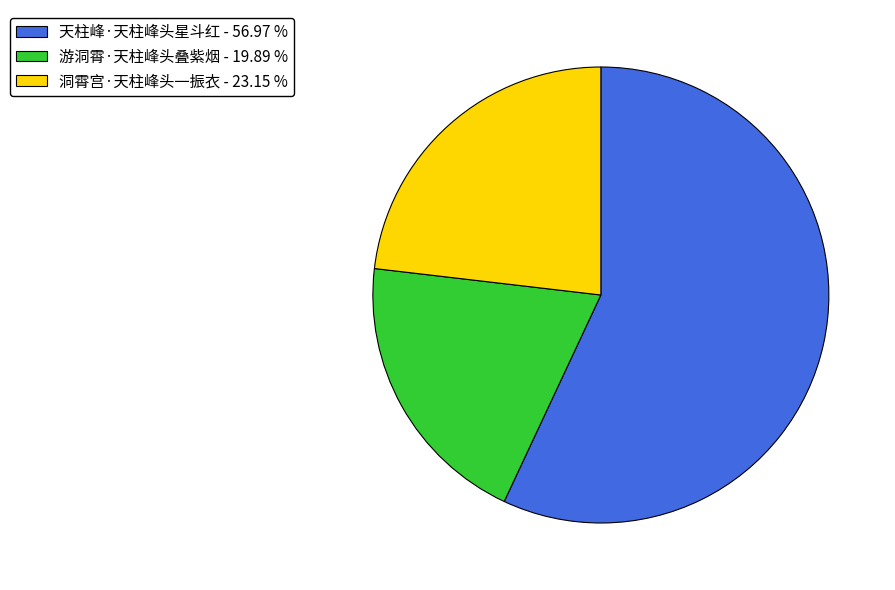

Which has a higher value, 游洞霄·天柱峰头叠紫烟 or 天柱峰·天柱峰头星斗红?

天柱峰·天柱峰头星斗红